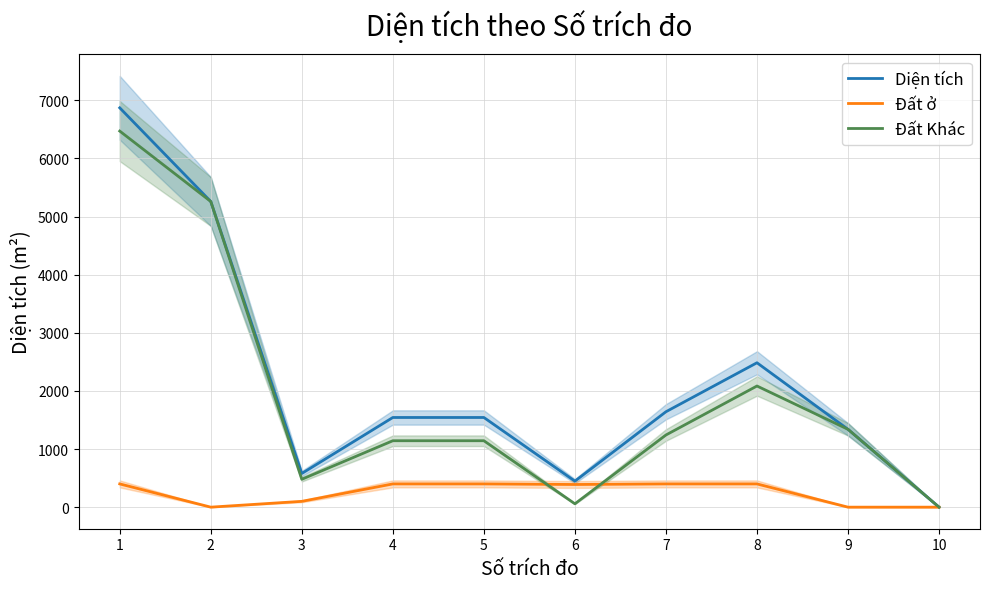

Between which two adjacent categories do Đất ở and Đất Khác first intersect?

5 and 6